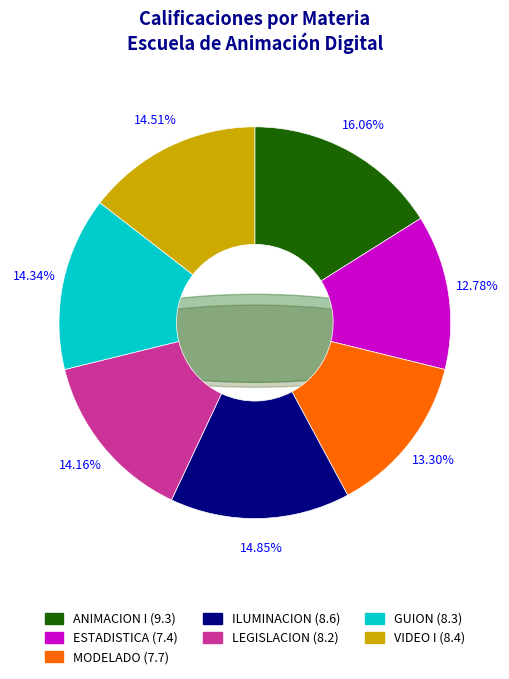

The ESTADISTICA slice represents 5% of the pie. True or false?

False